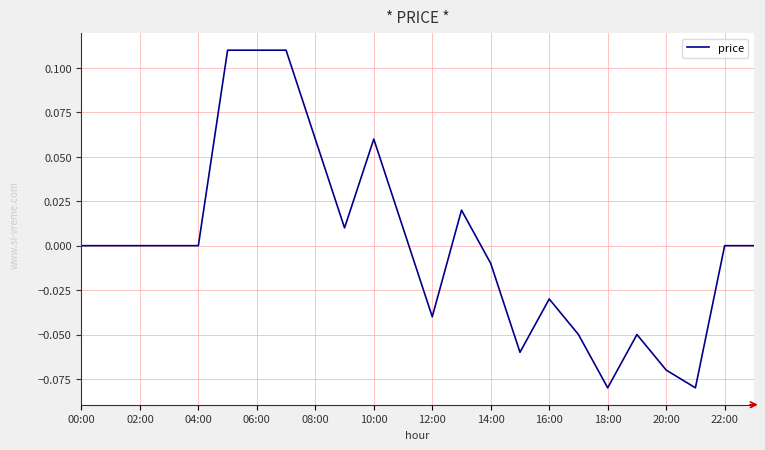

How many lines are shown in the chart?

1